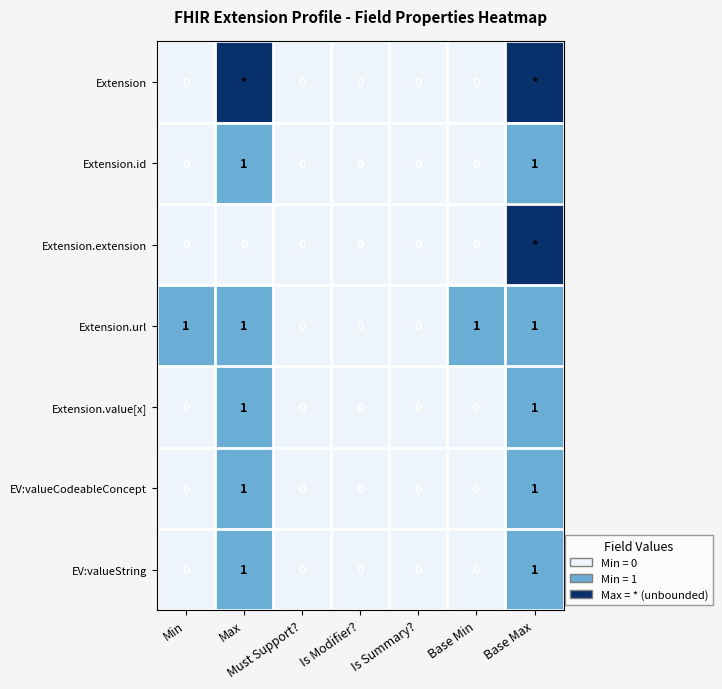

Is the value of Extension.value[x] at Base Min greater than the value of Extension.id at Max?

No